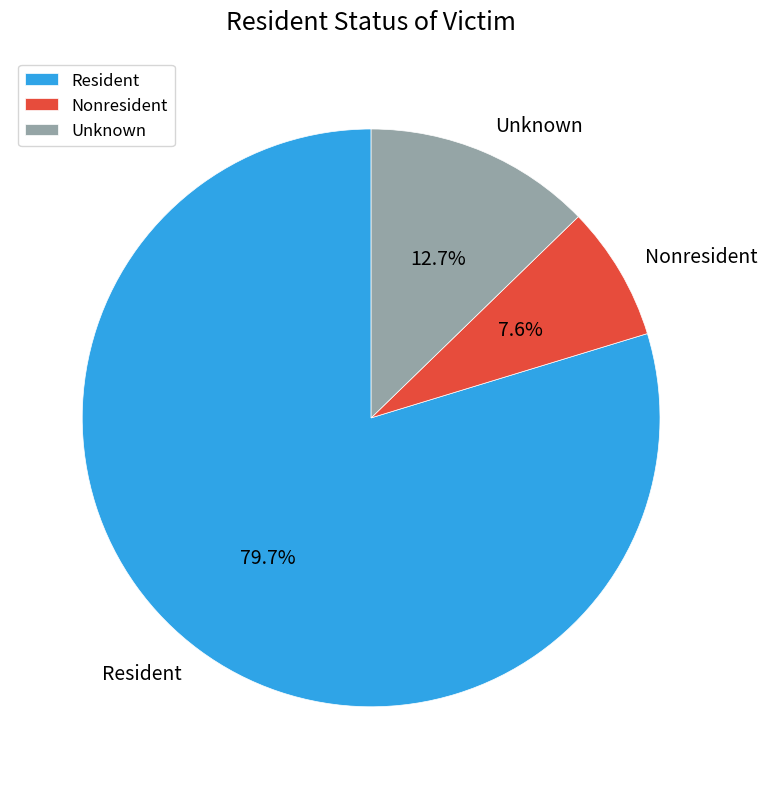

Count the number of slices in the pie.

3